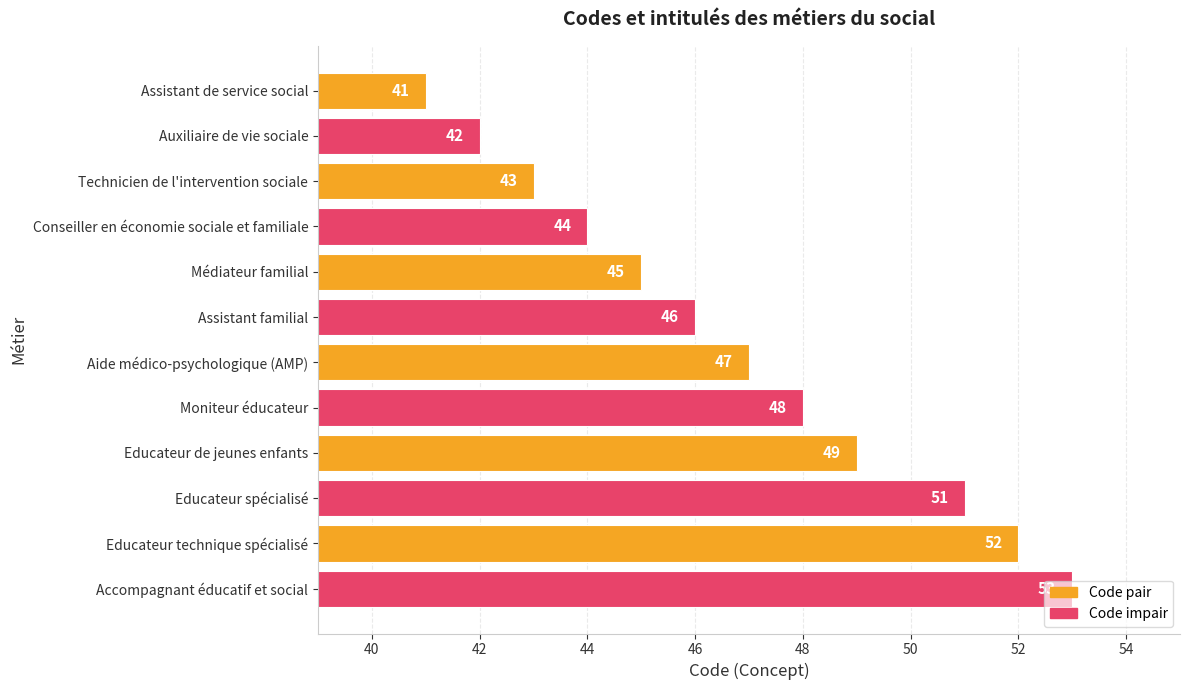

Approximately how many times larger is the value at Aide médico-psychologique (AMP) compared to Educateur technique spécialisé?

0.9